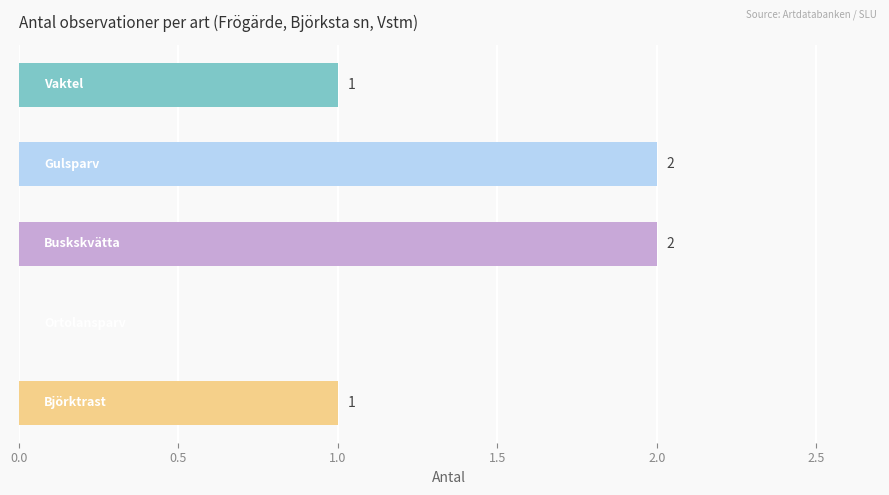

What is the sum of all values?

6